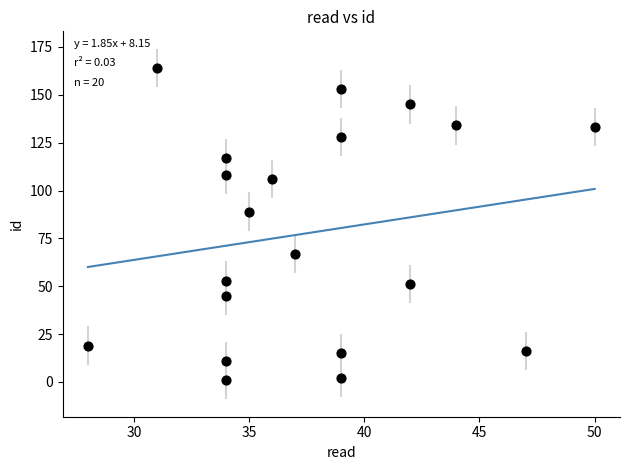

What is the range of X values (max minus min)?

22